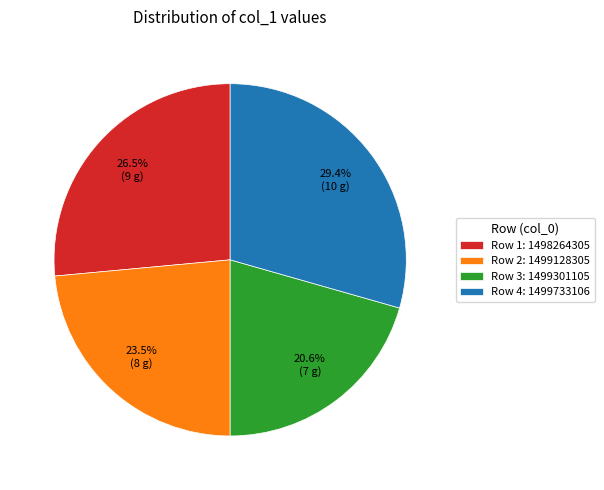

Which has a higher value, Row 4: 1499733106 or Row 2: 1499128305?

Row 4: 1499733106